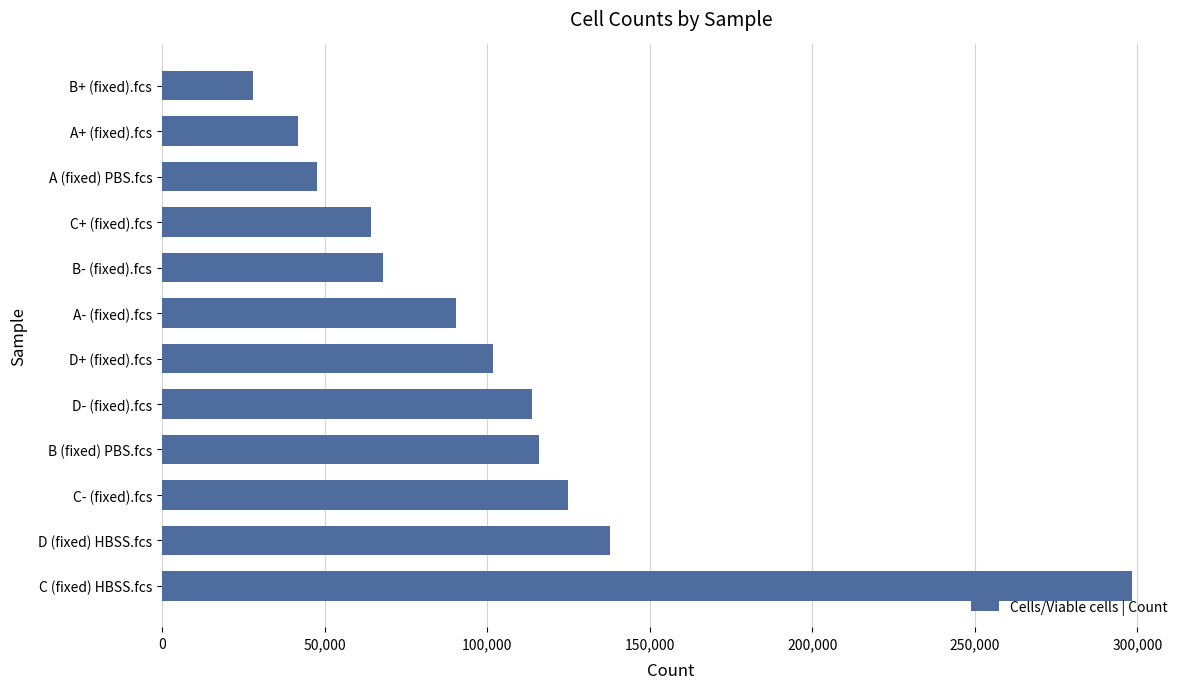

Reading bottom to top, list all the values displayed in this chart.

C (fixed) HBSS.fcs=298215	D (fixed) HBSS.fcs=137771	C- (fixed).fcs=124956	B (fixed) PBS.fcs=116012	D- (fixed).fcs=113808	D+ (fixed).fcs=101917	A- (fixed).fcs=90457	B- (fixed).fcs=68097	C+ (fixed).fcs=64300	A (fixed) PBS.fcs=47716	A+ (fixed).fcs=41738	B+ (fixed).fcs=28148